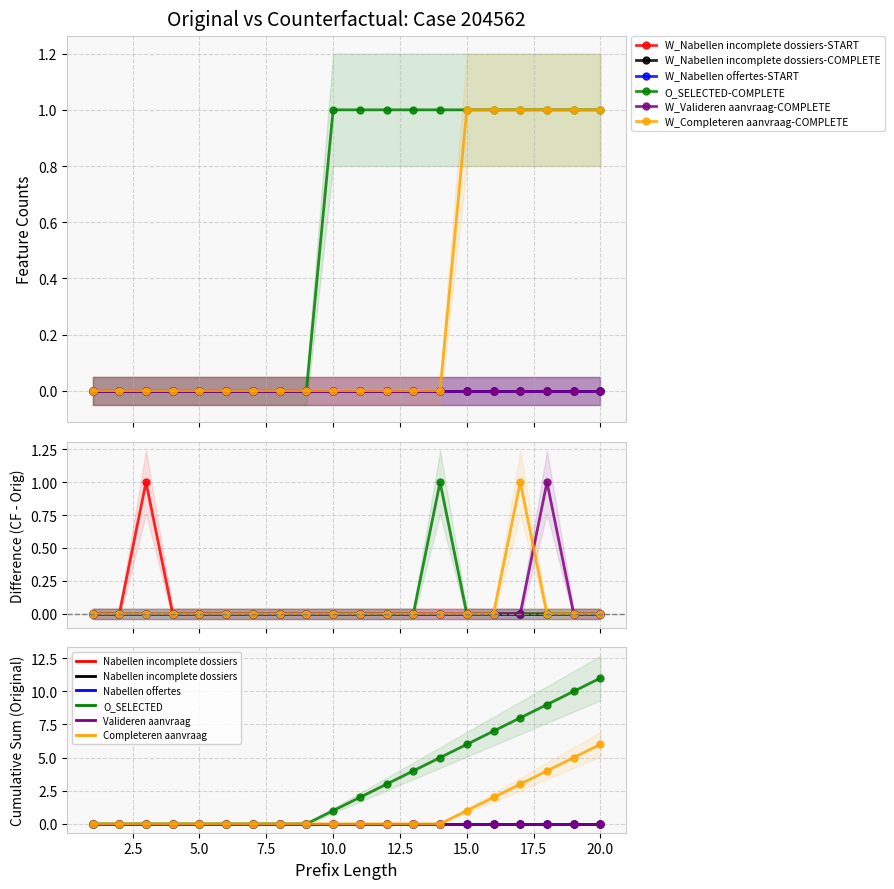

Does the chart display data point markers on the line(s)?

Yes